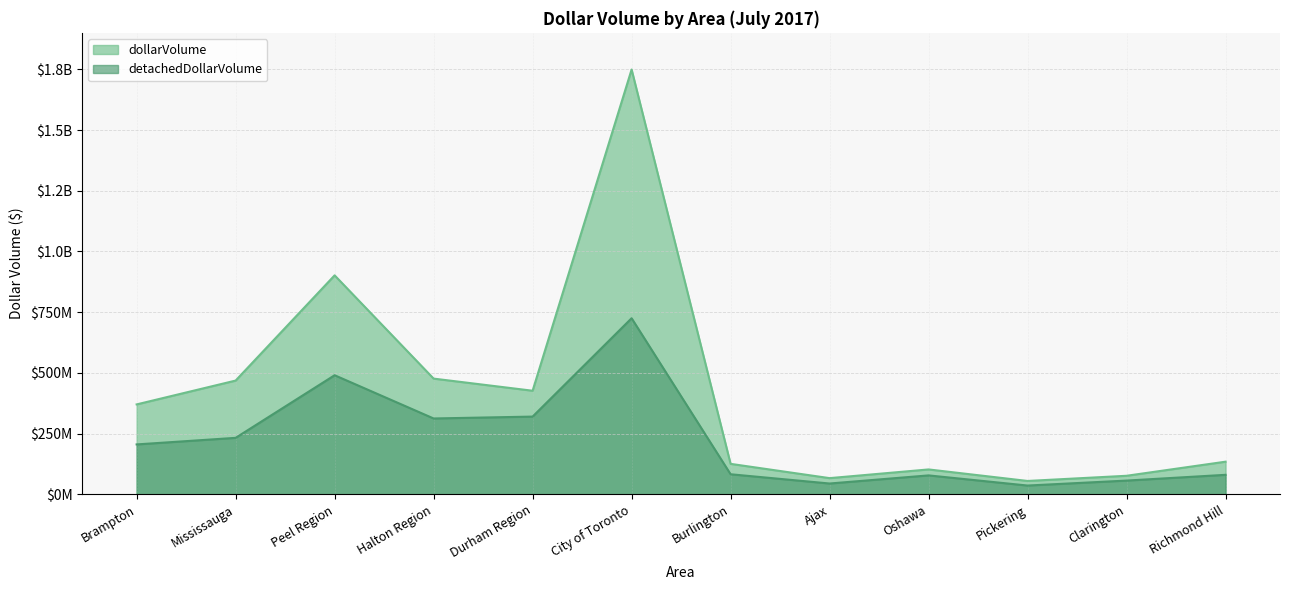

What is the greatest value displayed?

1748992472